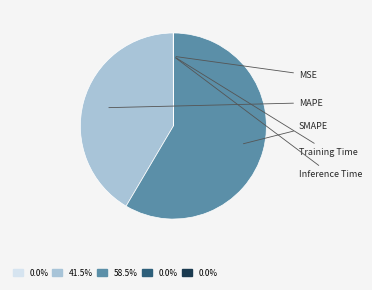

Count the number of slices in the pie.

5